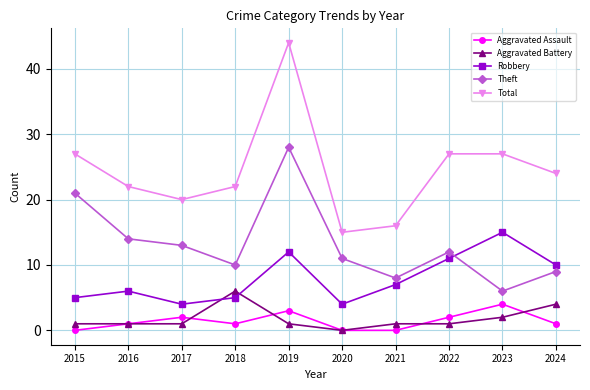

How many lines are shown in the chart?

5